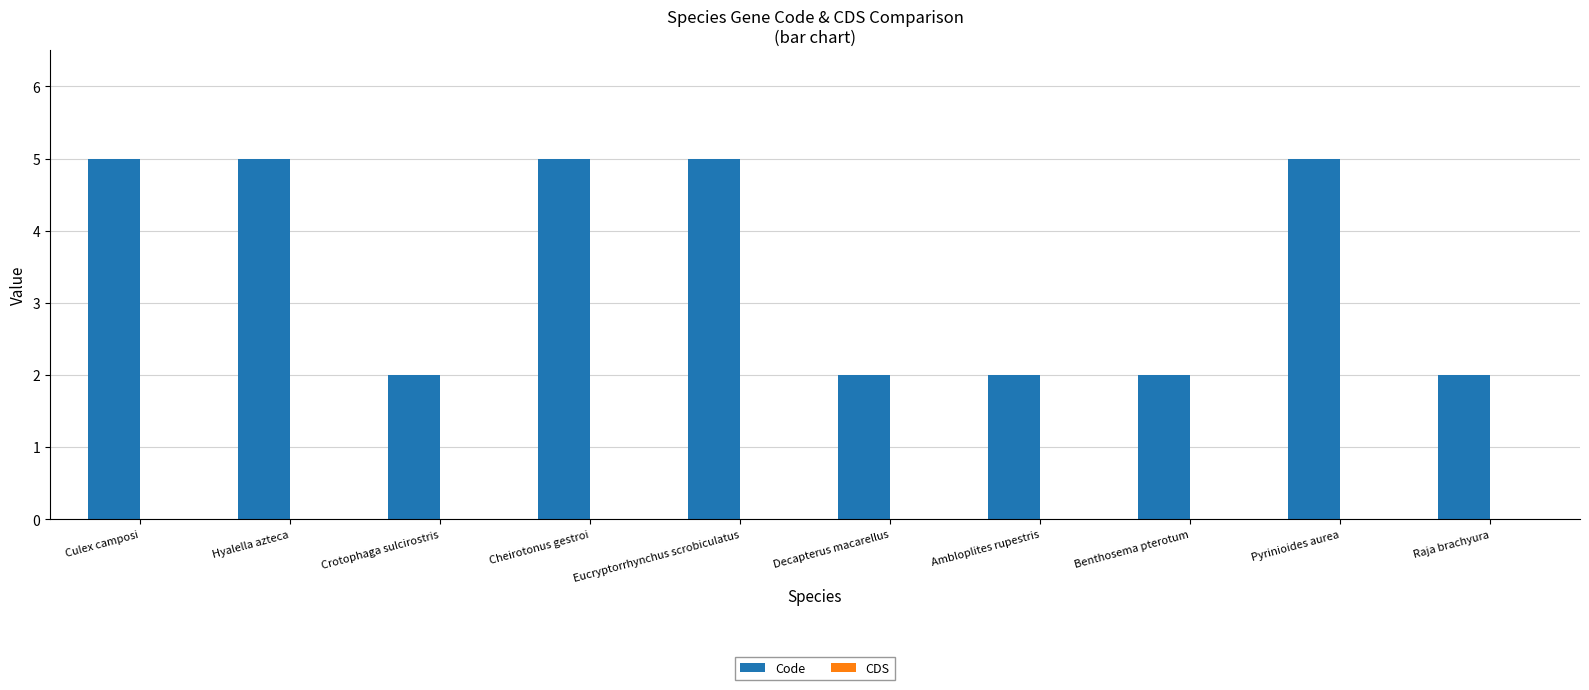

What is the difference between the maximum and minimum values?

3